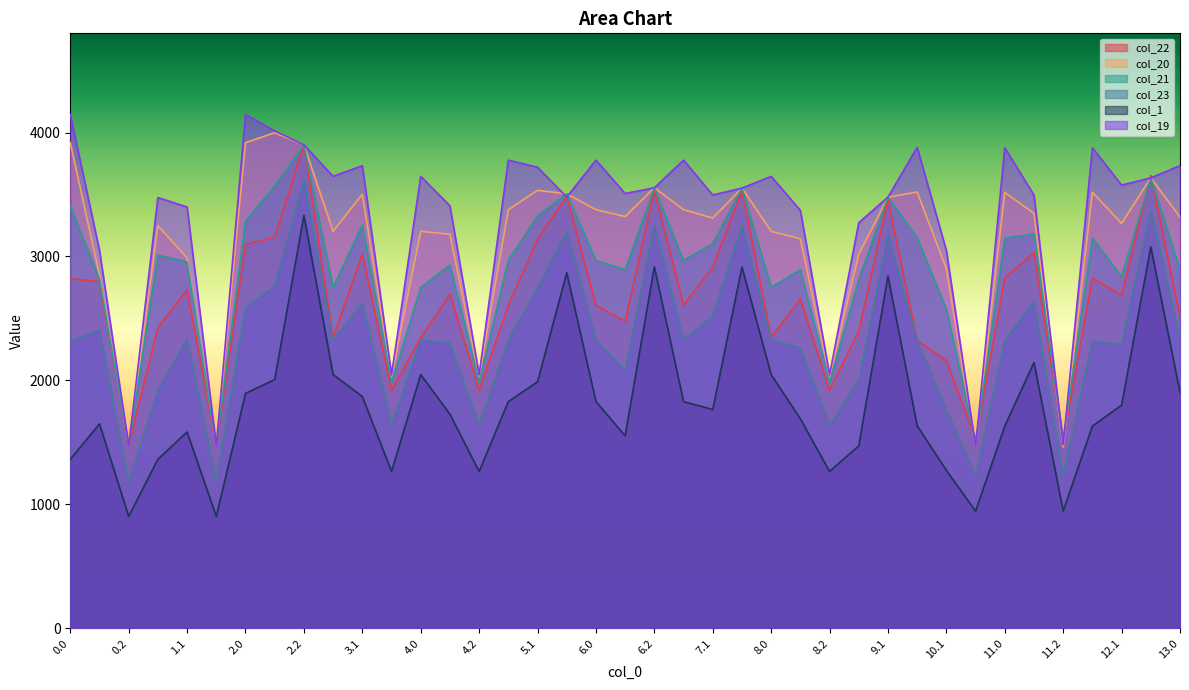

Read the col_20 value at 2.0.

3918.0